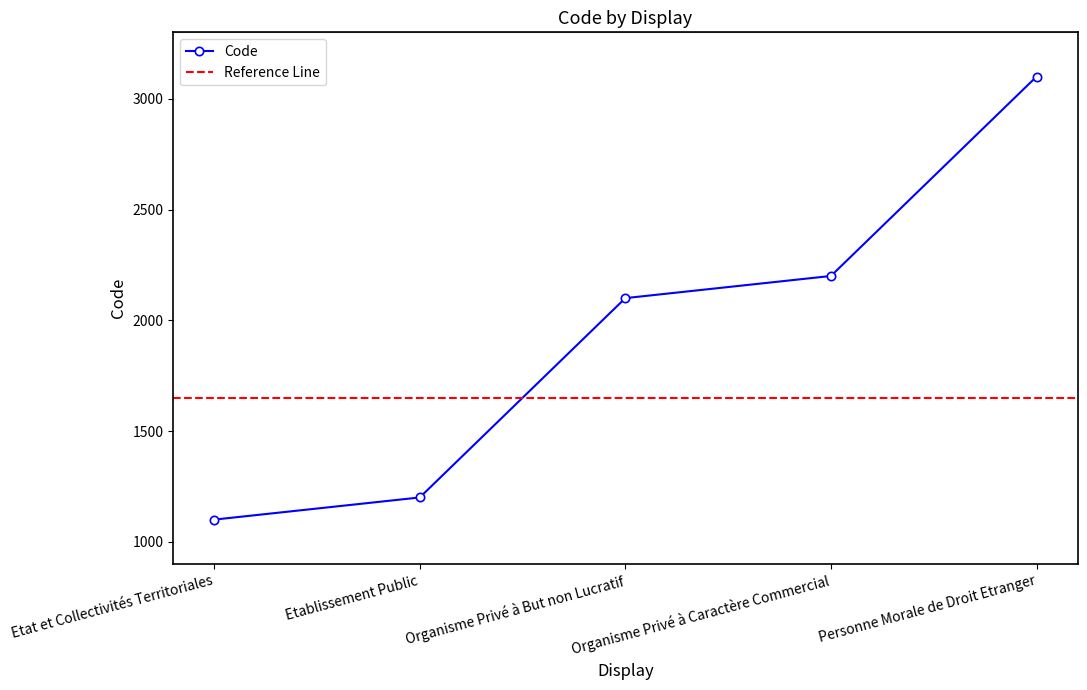

True or false: the data shows 2100 at Organisme Privé à But non Lucratif.

True